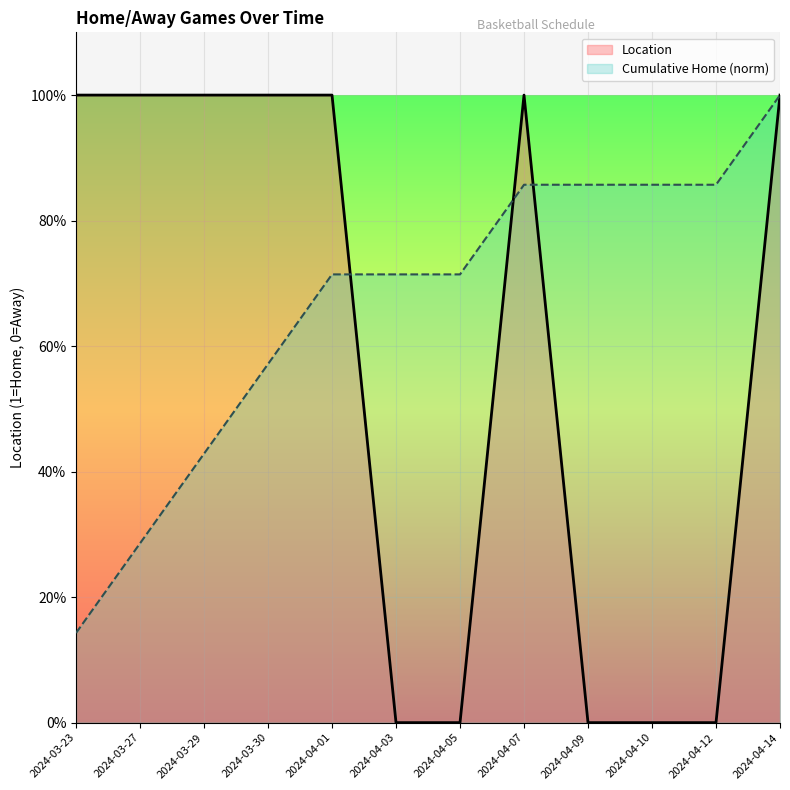

List the labels in order of value, largest first.

2024-03-23, 2024-03-27, 2024-03-29, 2024-03-30, 2024-04-01, 2024-04-07, 2024-04-14, 2024-04-03, 2024-04-05, 2024-04-09, 2024-04-10, 2024-04-12